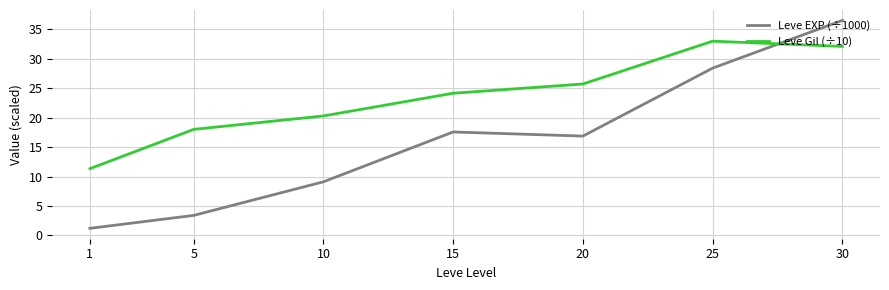

Which category has the lowest value in the Leve EXP (÷1000) series?

1